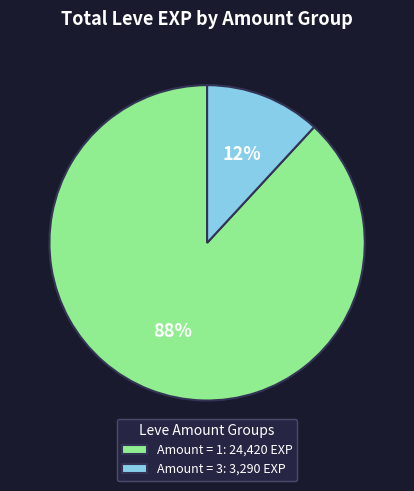

Is the sum of Amount = 1: 24,420 EXP and Amount = 3: 3,290 EXP greater than half?

Yes